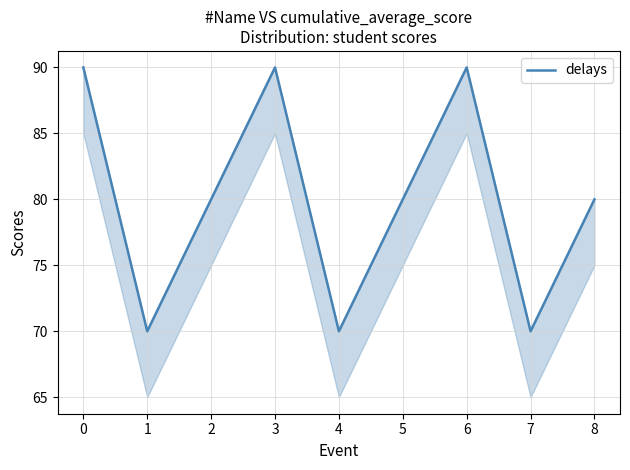

What is the smallest value displayed?

70